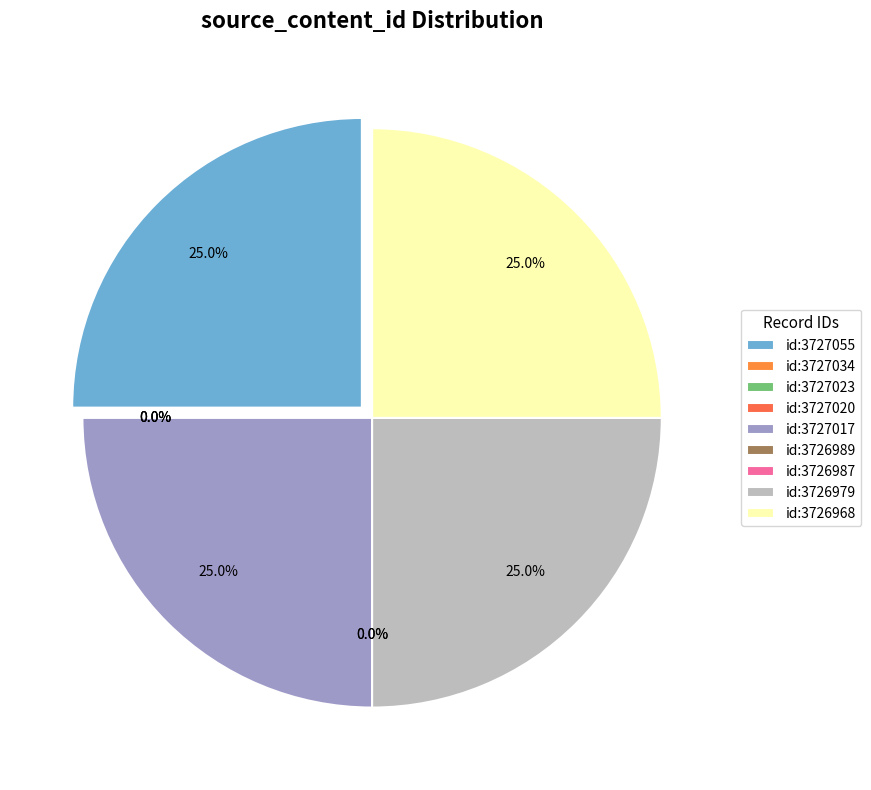

Which has a higher value, 3727034 or 3727020?

3727034